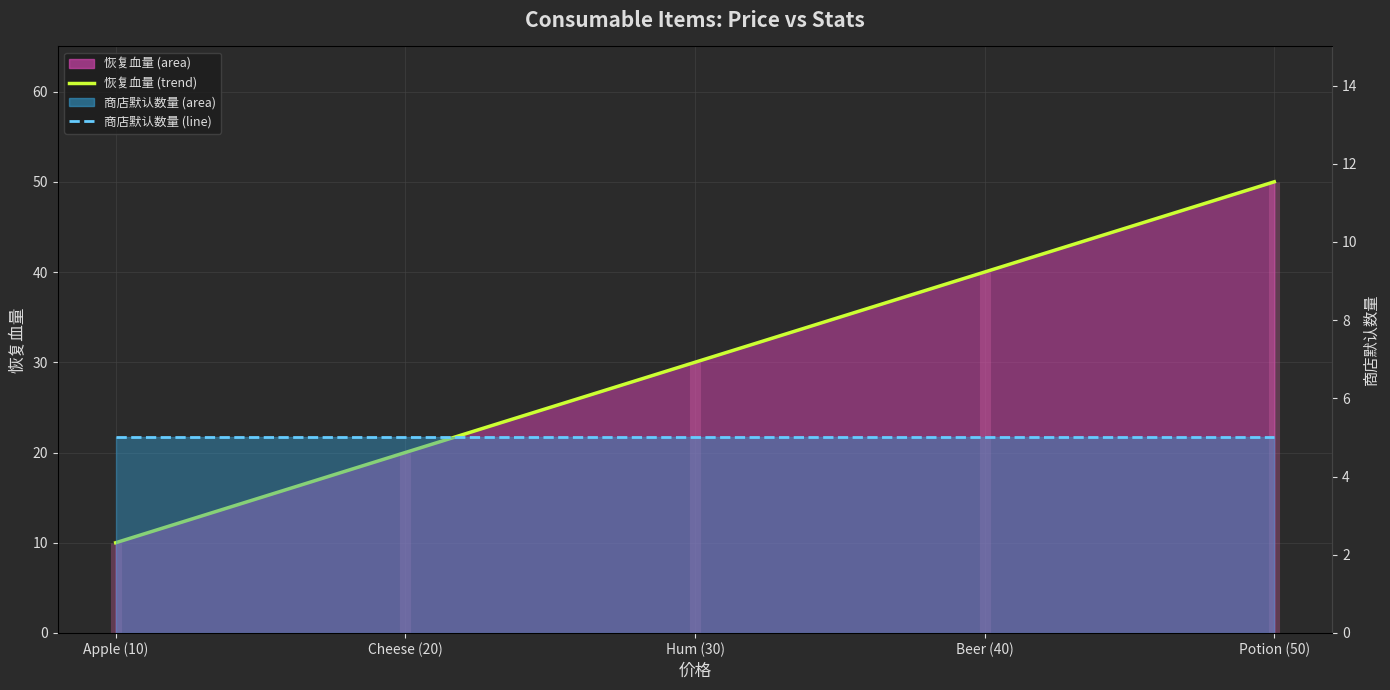

What is the value of the 商店默认数量 (line) point at the 4th from the left?

5